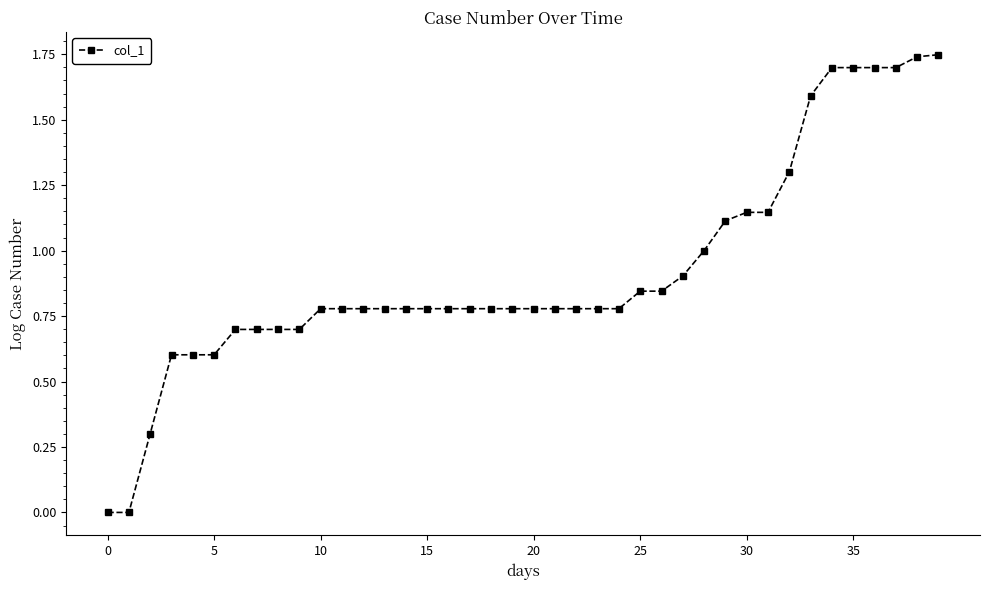

What is the value of the 3rd point from the left?

0.3